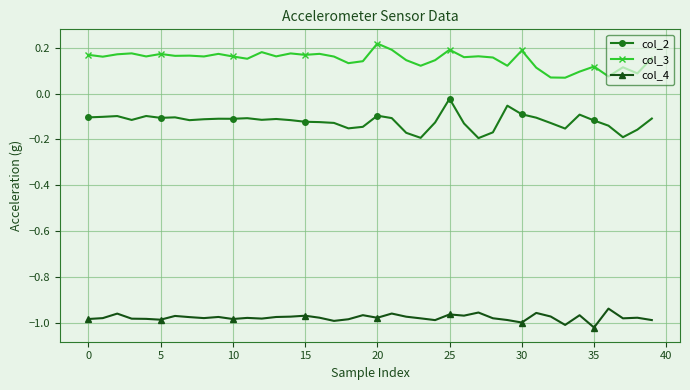

How many lines are shown in the chart?

3